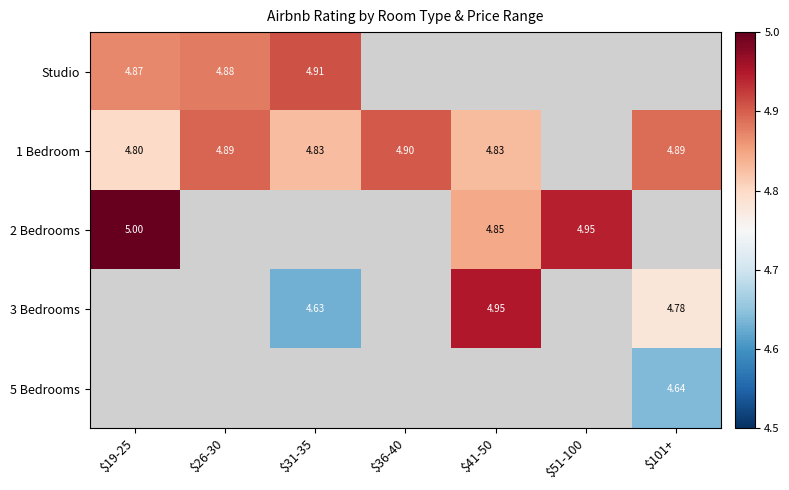

The 3 Bedrooms series shows 1.8 at $31-35. True or false?

False